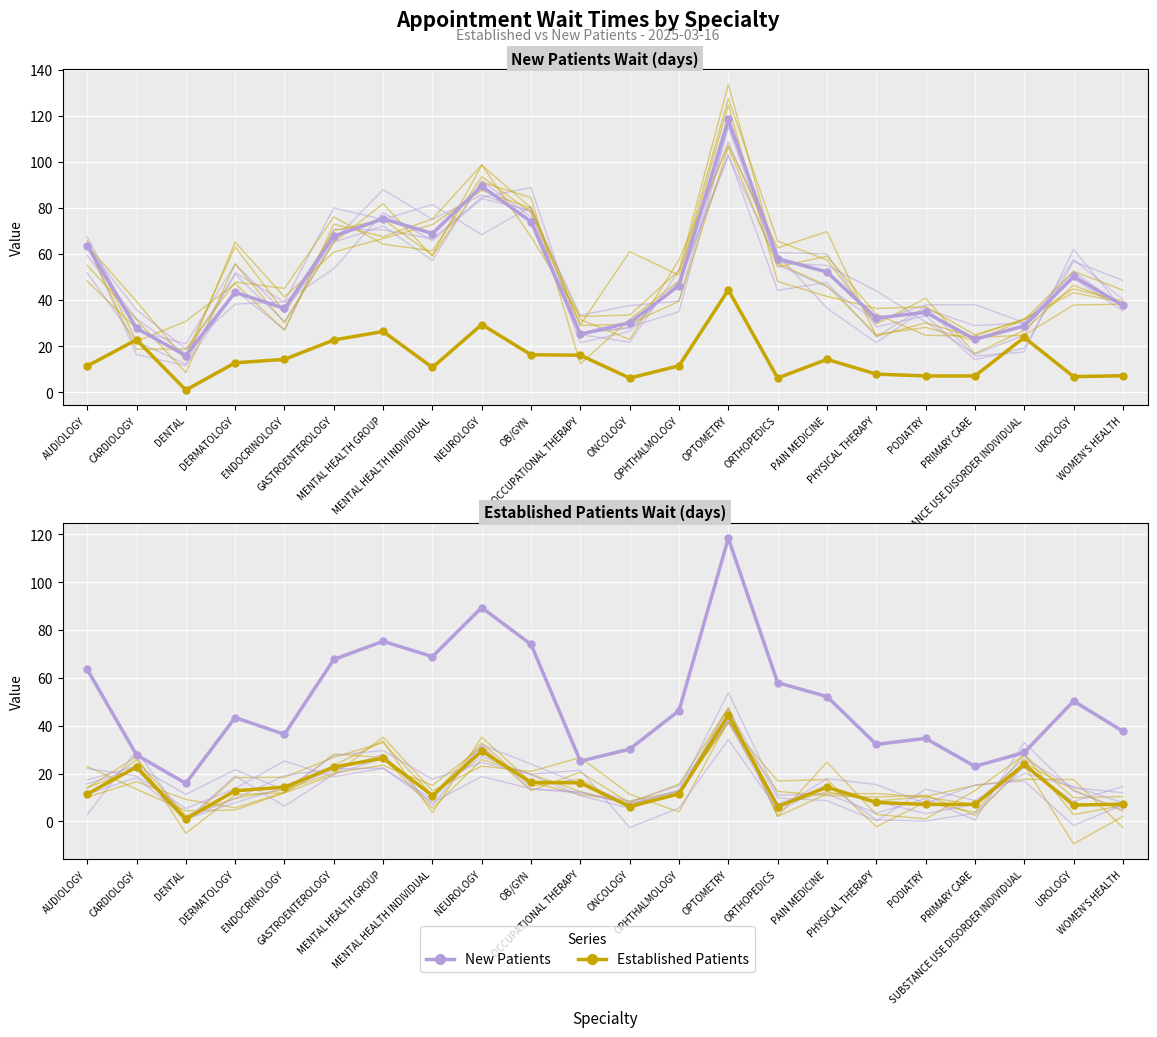

What is the lowest value of the Established Patients series?

1.0